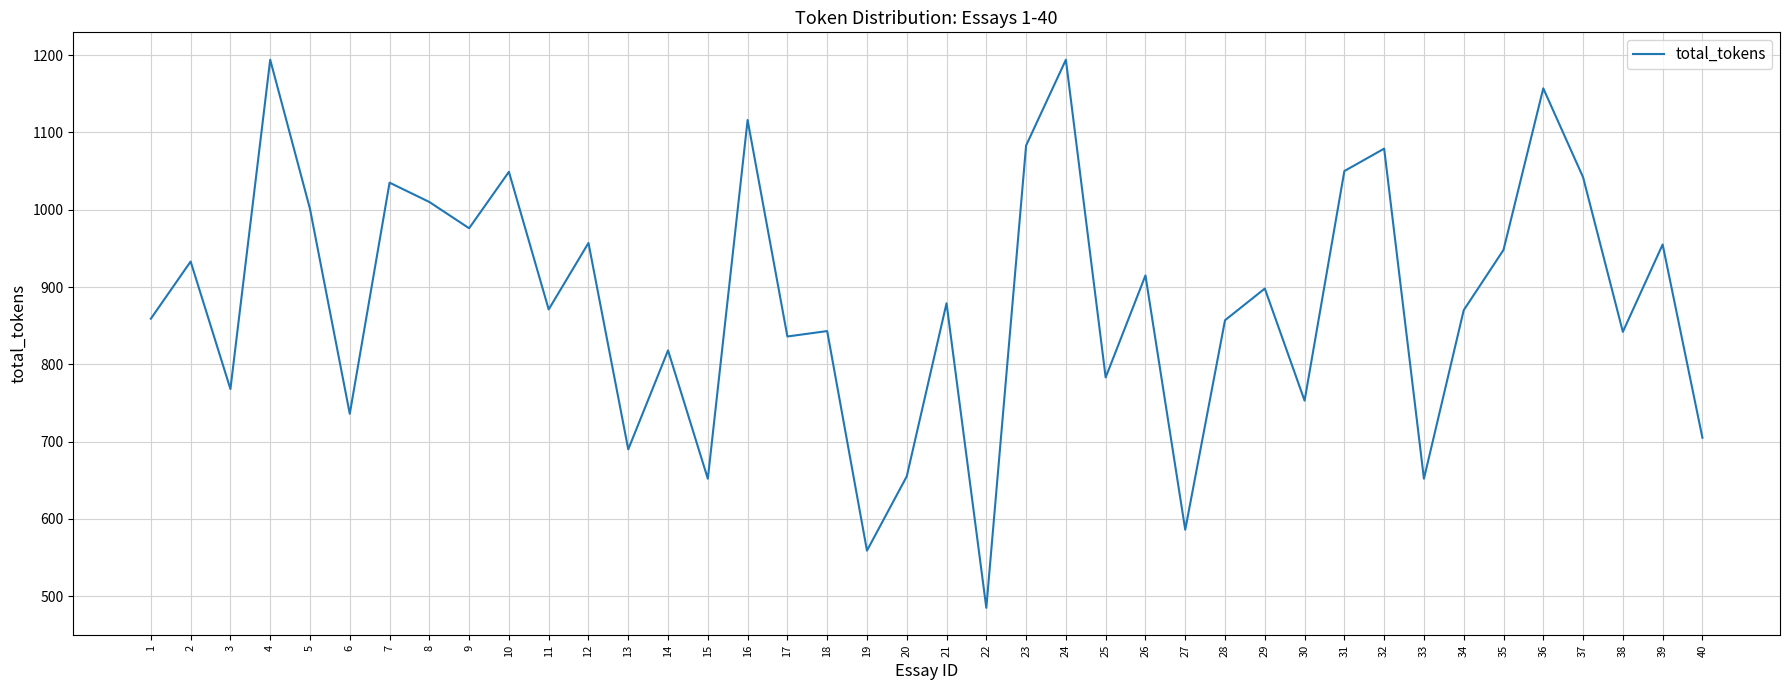

What is the sum of the values at 40 and 20?

1360